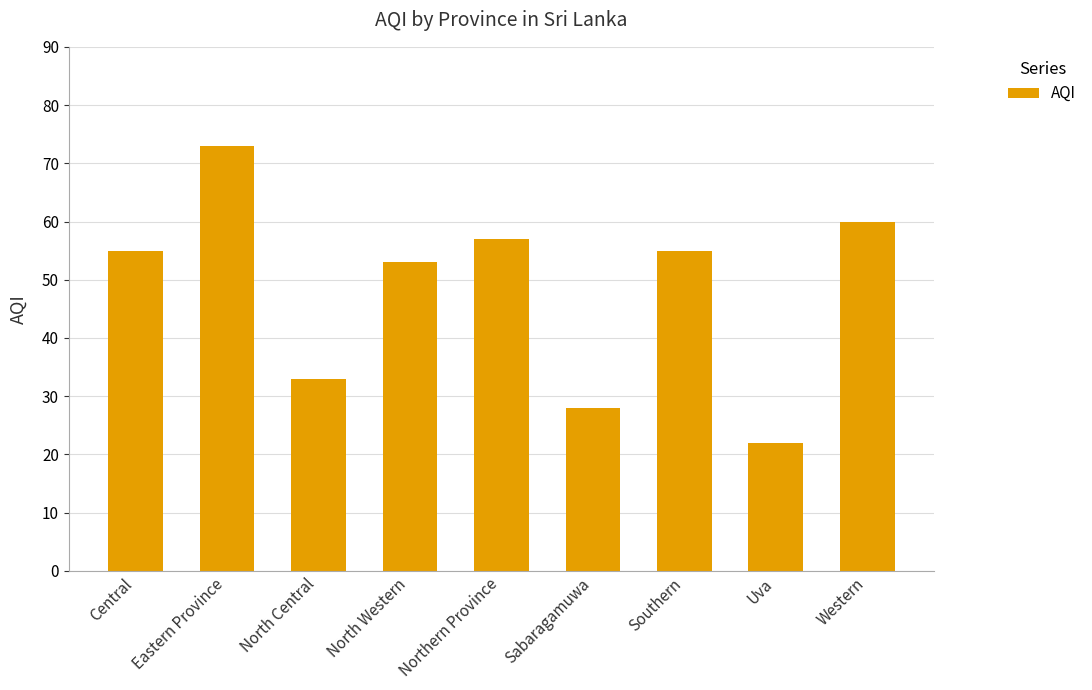

The chart shows a value of 32 at Northern Province. True or false?

False